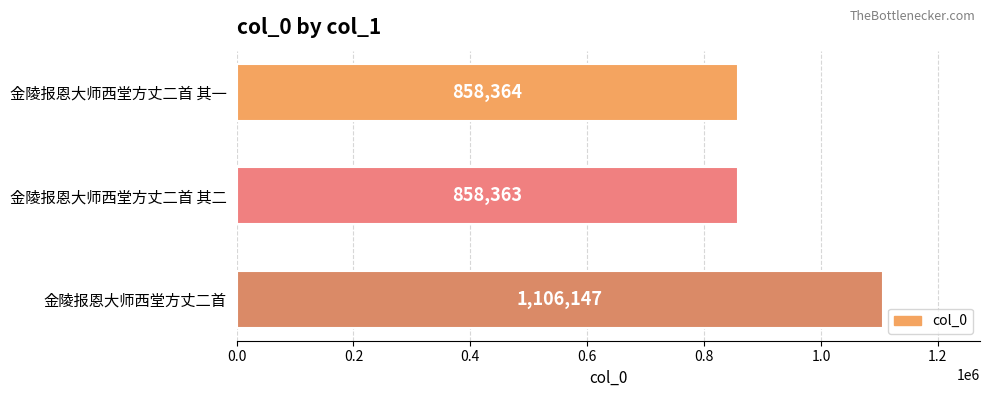

What is the greatest value displayed?

1106147